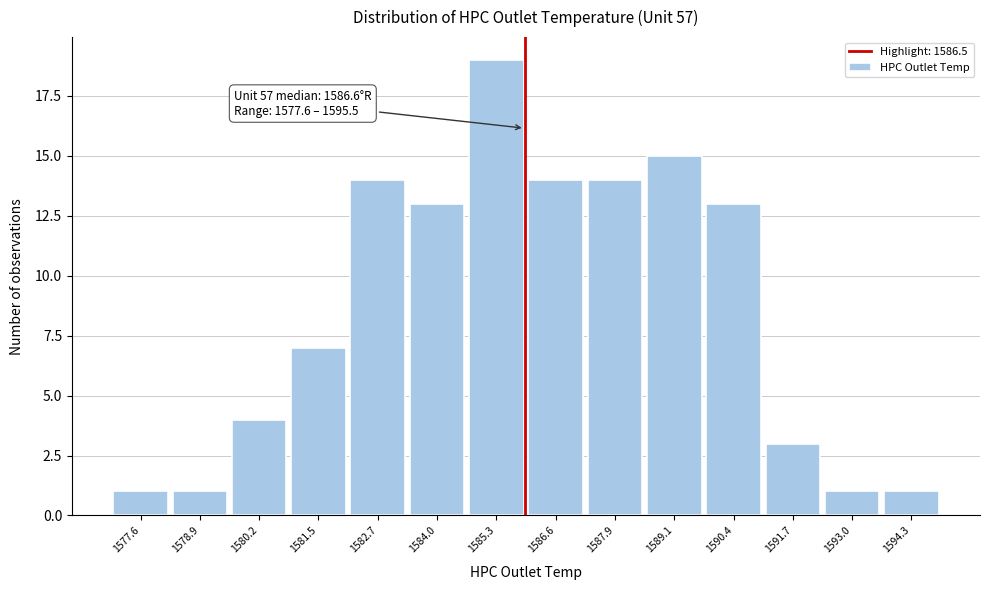

Reading left to right, transcribe all the data shown in this chart.

1	1	4	7	14	13	19	14	14	15	13	3	1	1